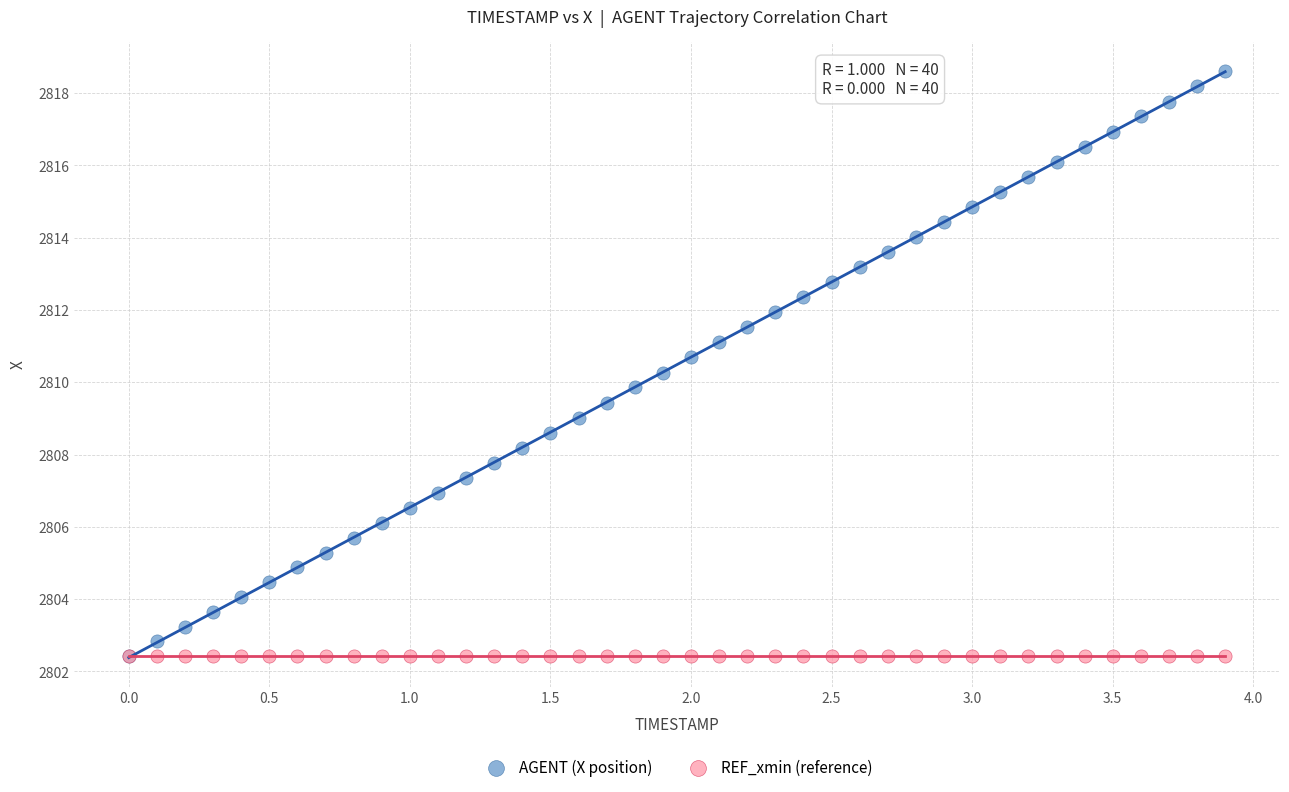

What are all the series names shown in the legend?

AGENT (X position), REF_xmin (reference)